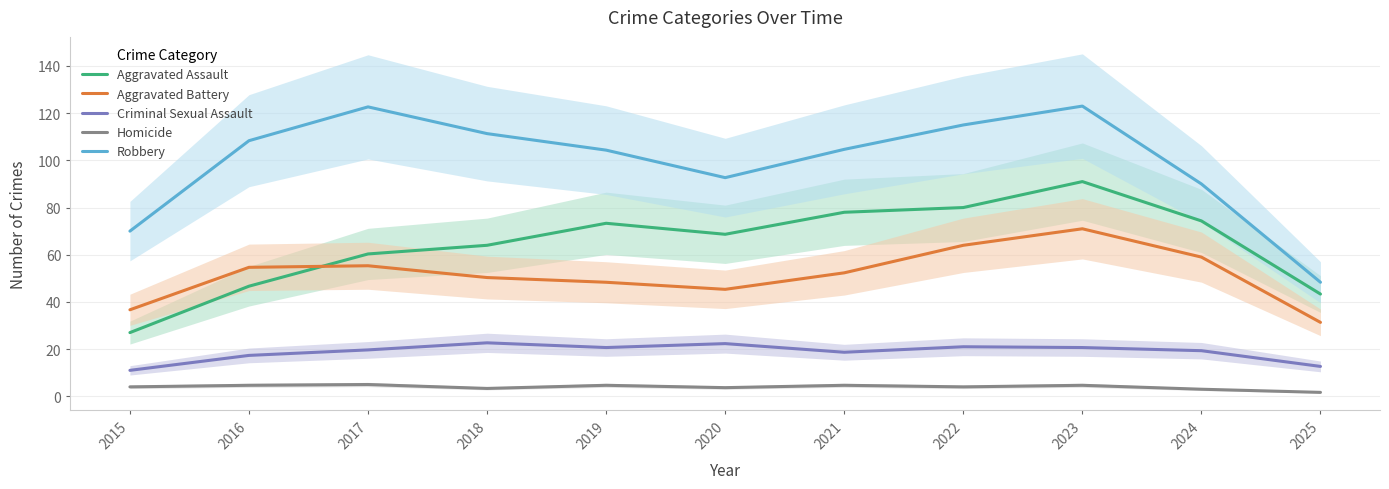

What is the maximum value shown in the chart?

123.0